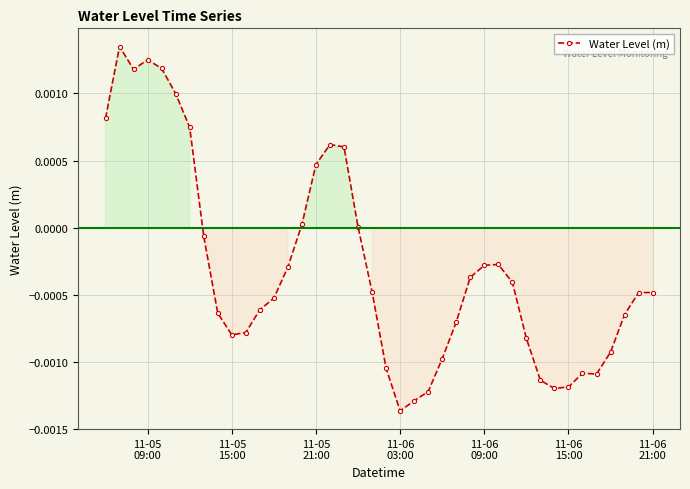

True or false: the data has more than 0 interior local peaks.

True